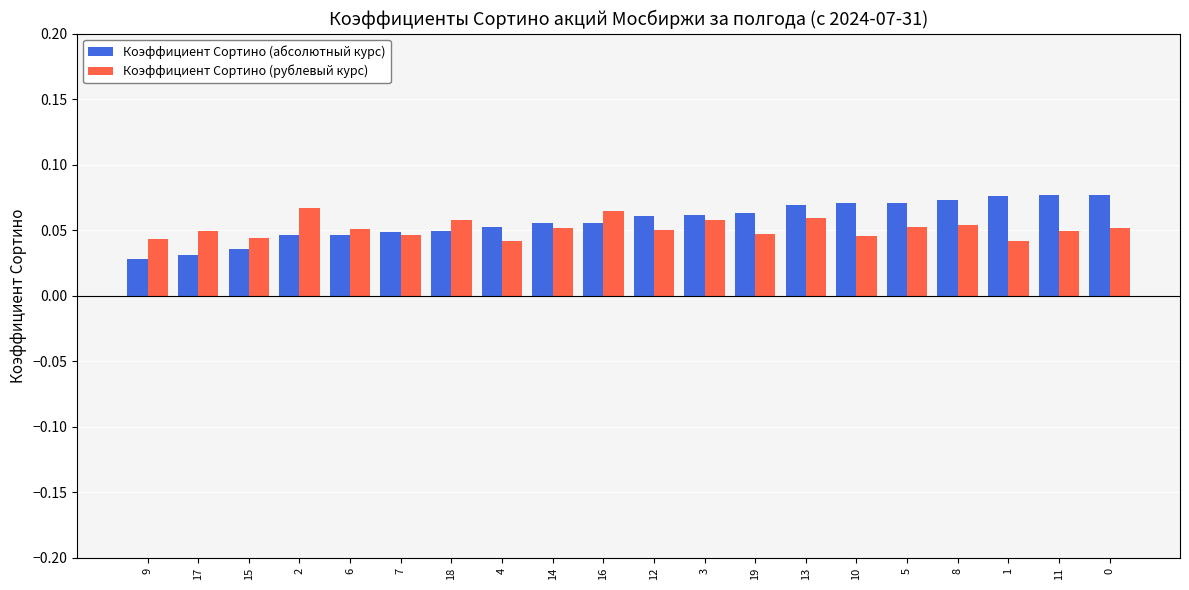

What is the label of the 3rd bar from the right?

1